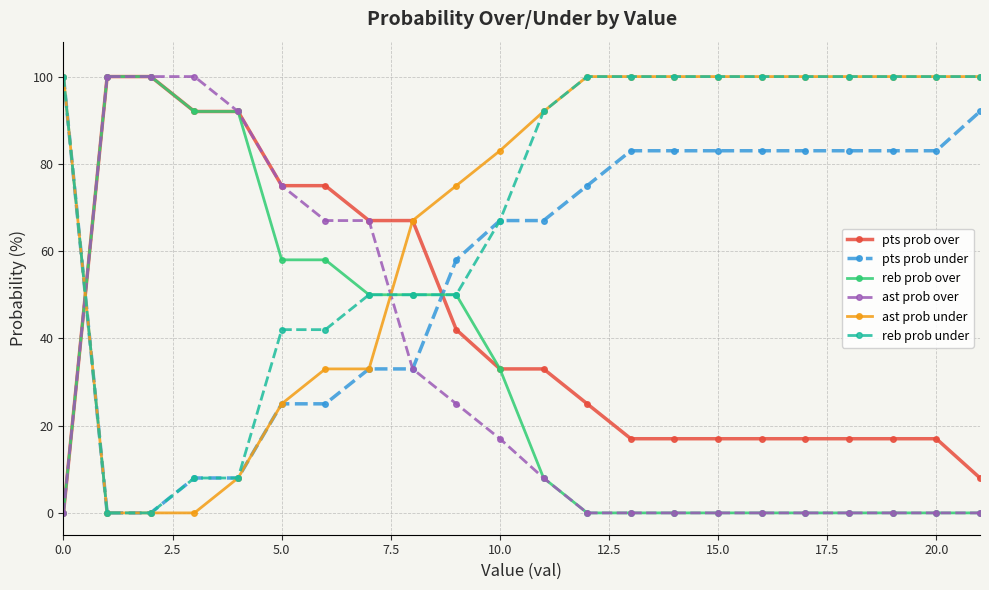

How many data points in reb prob over are less than 8?

11